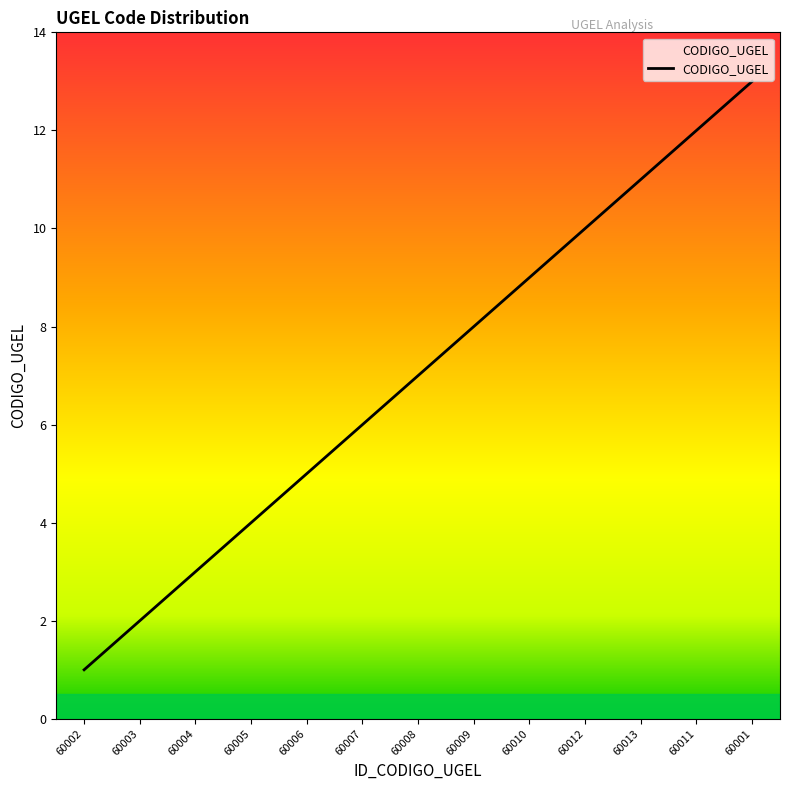

Where is the data nearest to the value 7?

60008